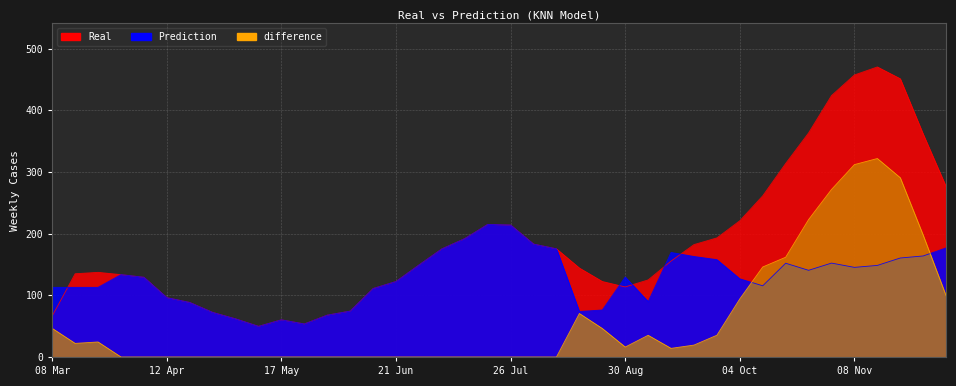

At 28 Jun, list the series in order from largest to smallest.

Real, Prediction, difference